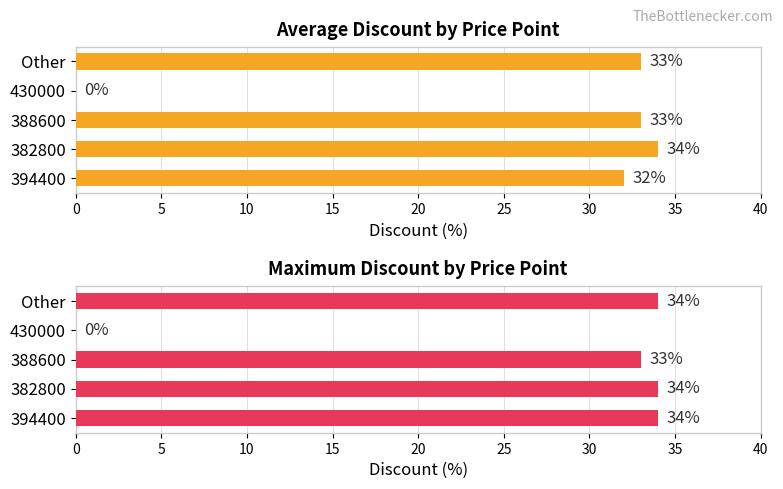

Read the Average Discount value at Other, to the nearest 5.

35